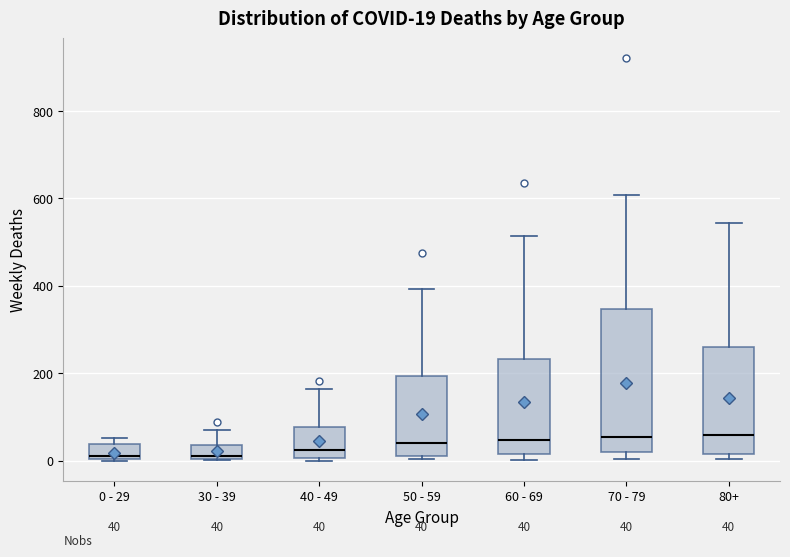

Comparing the boxes themselves (not the whiskers), which one is the tallest?

70 - 79